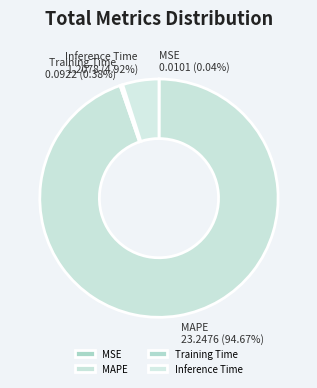

What is the largest slice in the pie chart?

MAPE